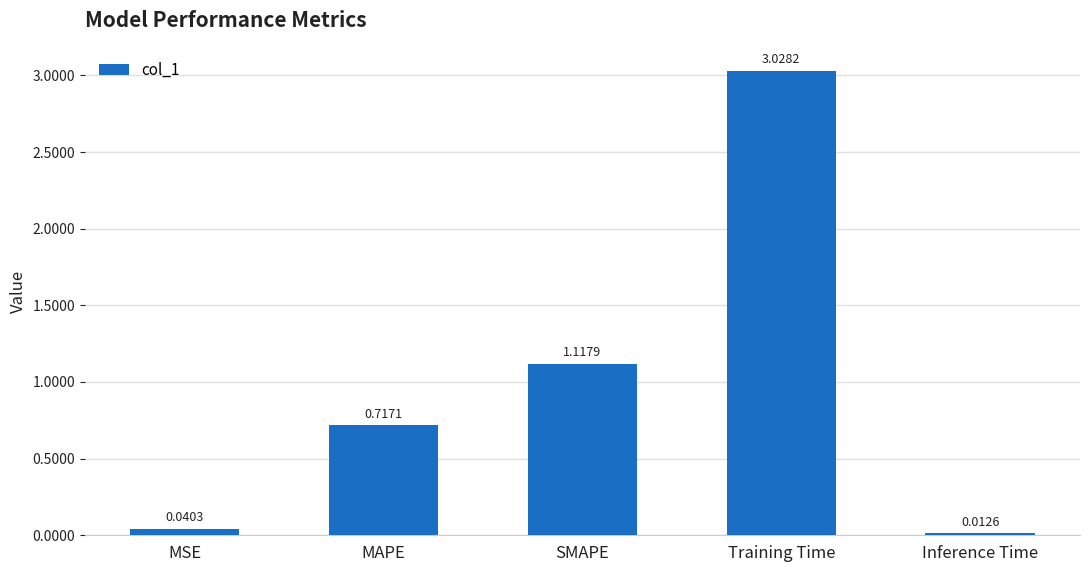

At which category does the chart reach its minimum across all series?

Inference Time